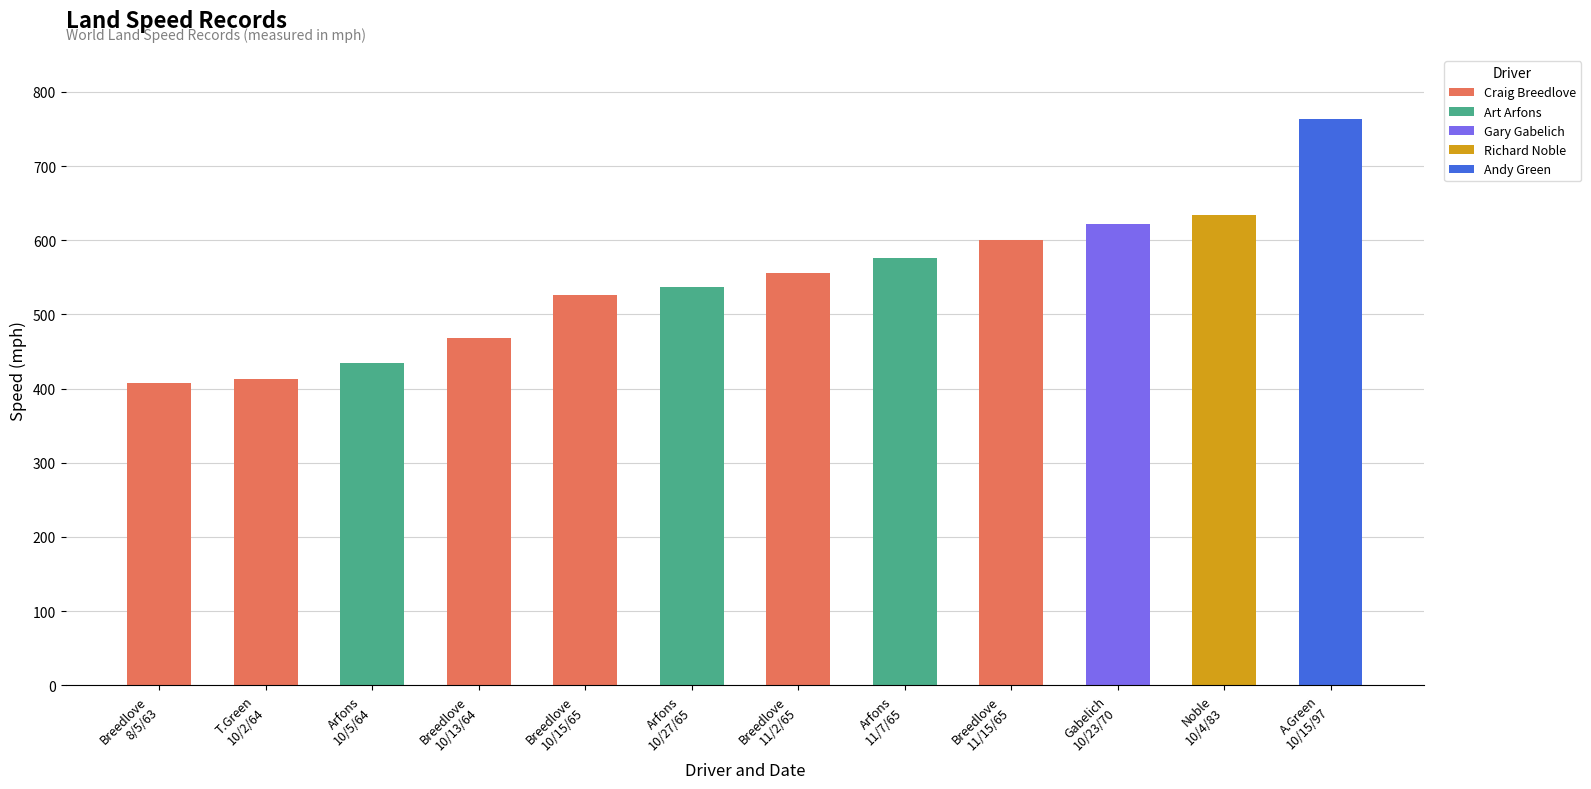

True or false: the data shows 600.6 at Breedlove
11/15/65.

True